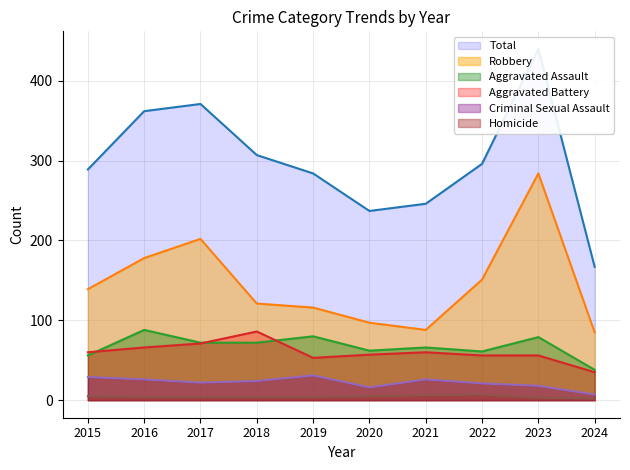

At which category does the chart reach its minimum across all series?

2024